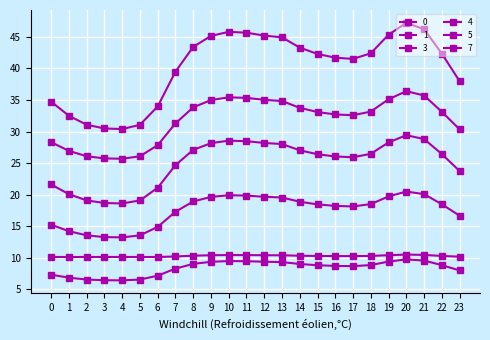

True or false: 4 and 5 cross at least once.

False